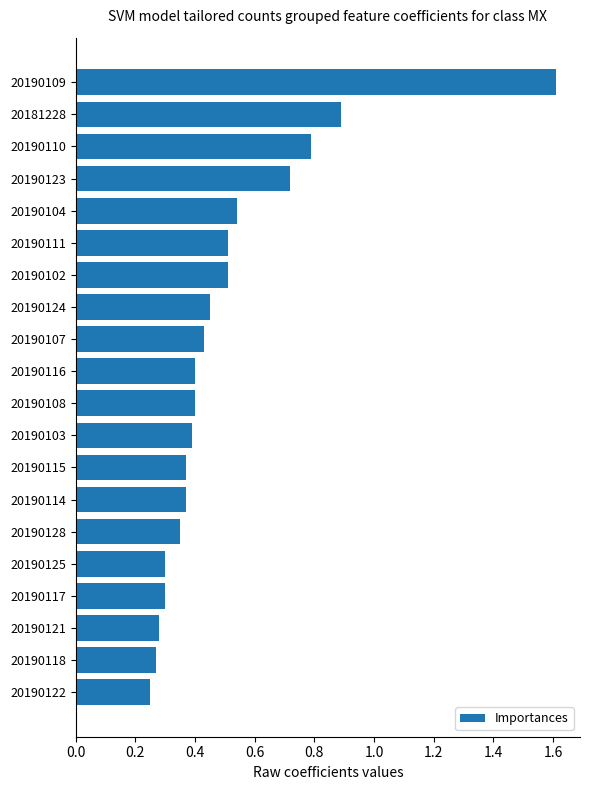

What position from the bottom is 20190128?

6